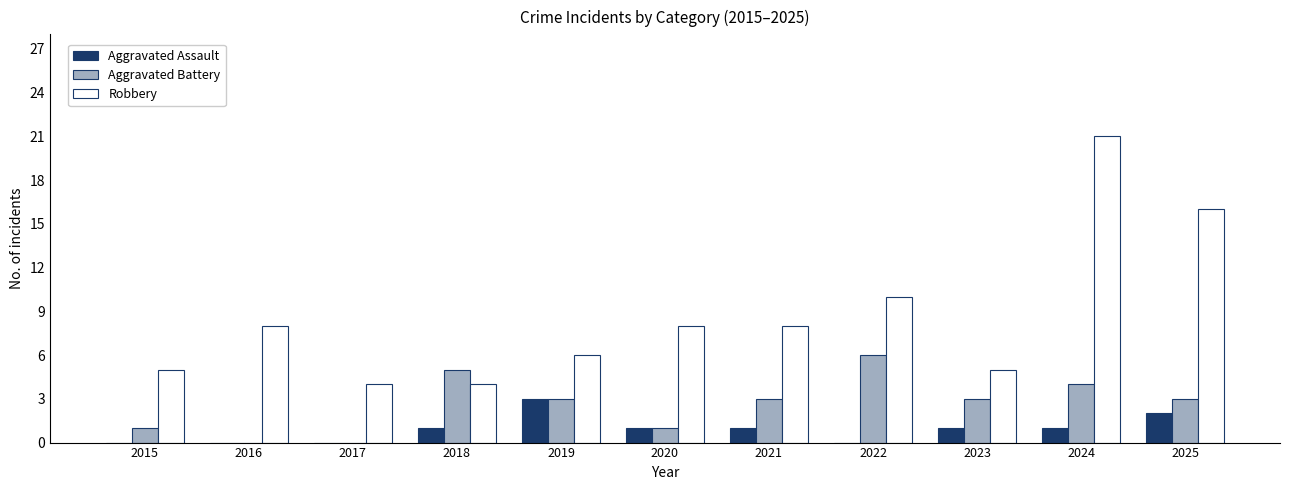

What is the total value across all series at 2019?

12